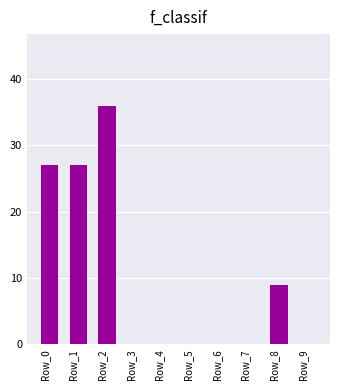

What is the change in value from Row_0 to Row_7?

-27